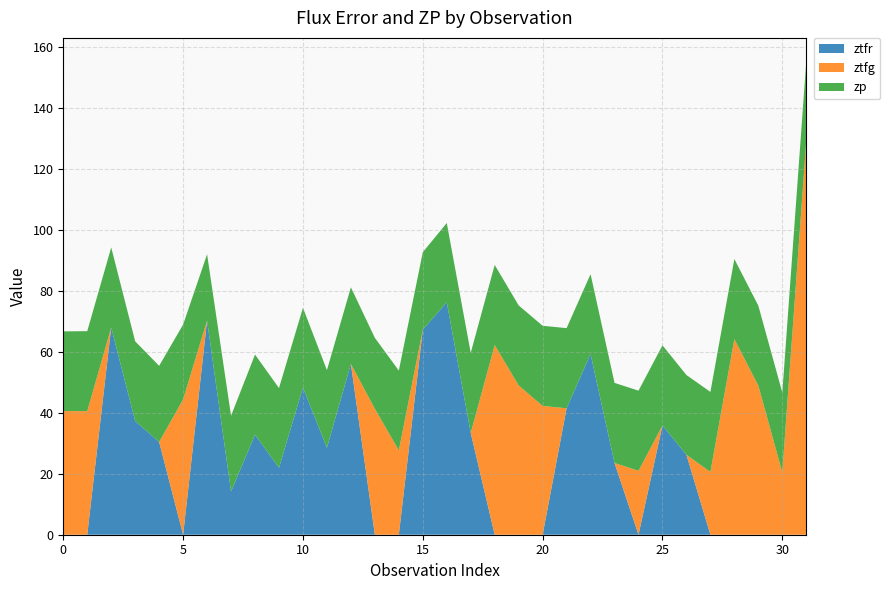

Reading left to right, extract all data points from this chart.

ztfr: 0=0.0	1=0.0	2=68.0	3=37.3	4=30.4	5=0.0	6=70.3	7=14.2	8=32.8	9=21.9	10=48.3	11=28.5	12=56.0	13=0.0	14=0.0	15=67.2	16=76.3	17=33.4	18=0.0	19=0.0	20=0.0	21=41.5	22=59.3	23=23.5	24=0.0	25=35.9	26=26.2	27=0.0	28=0.0	29=0.0	30=0.0	31=0.0
ztfg: 0=40.6	1=40.5	2=0.0	3=0.0	4=0.0	5=44.4	6=0.0	7=0.0	8=0.0	9=0.0	10=0.0	11=0.0	12=0.0	13=41.3	14=27.7	15=0.0	16=0.0	17=0.0	18=62.2	19=49.0	20=42.2	21=0.0	22=0.0	23=0.0	24=21.0	25=0.0	26=0.0	27=20.6	28=64.2	29=48.9	30=20.5	31=129.1
zp: 0=26.1	1=26.2	2=26.3	3=26.1	4=25.0	5=24.6	6=21.8	7=24.9	8=26.3	9=26.2	10=26.2	11=25.5	12=25.1	13=23.3	14=26.2	15=25.4	16=26.0	17=26.3	18=26.3	19=26.3	20=26.3	21=26.3	22=26.2	23=26.3	24=26.3	25=26.3	26=26.2	27=26.2	28=26.2	29=26.2	30=26.2	31=26.1